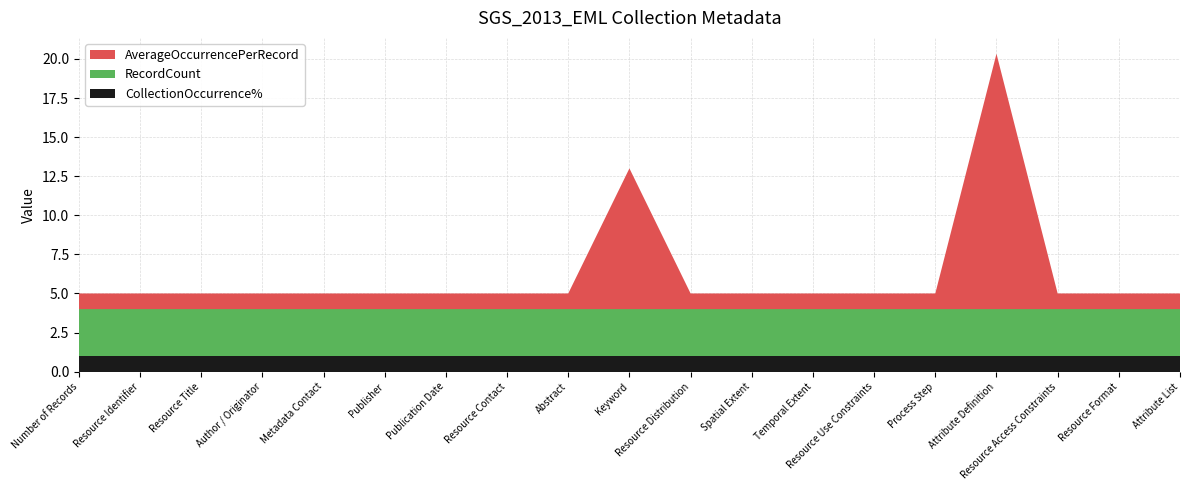

Reading left to right, list all the values displayed in this chart.

AverageOccurrencePerRecord: Number of Records=1.0	Resource Identifier=1.0	Resource Title=1.0	Author / Originator=1.0	Metadata Contact=1.0	Publisher=1.0	Publication Date=1.0	Resource Contact=1.0	Abstract=1.0	Keyword=9.0	Resource Distribution=1.0	Spatial Extent=1.0	Temporal Extent=1.0	Resource Use Constraints=1.0	Process Step=1.0	Attribute Definition=16.3	Resource Access Constraints=1.0	Resource Format=1.0	Attribute List=1.0
RecordCount: Number of Records=3.0	Resource Identifier=3.0	Resource Title=3.0	Author / Originator=3.0	Metadata Contact=3.0	Publisher=3.0	Publication Date=3.0	Resource Contact=3.0	Abstract=3.0	Keyword=3.0	Resource Distribution=3.0	Spatial Extent=3.0	Temporal Extent=3.0	Resource Use Constraints=3.0	Process Step=3.0	Attribute Definition=3.0	Resource Access Constraints=3.0	Resource Format=3.0	Attribute List=3.0
CollectionOccurrence%: Number of Records=1.0	Resource Identifier=1.0	Resource Title=1.0	Author / Originator=1.0	Metadata Contact=1.0	Publisher=1.0	Publication Date=1.0	Resource Contact=1.0	Abstract=1.0	Keyword=1.0	Resource Distribution=1.0	Spatial Extent=1.0	Temporal Extent=1.0	Resource Use Constraints=1.0	Process Step=1.0	Attribute Definition=1.0	Resource Access Constraints=1.0	Resource Format=1.0	Attribute List=1.0